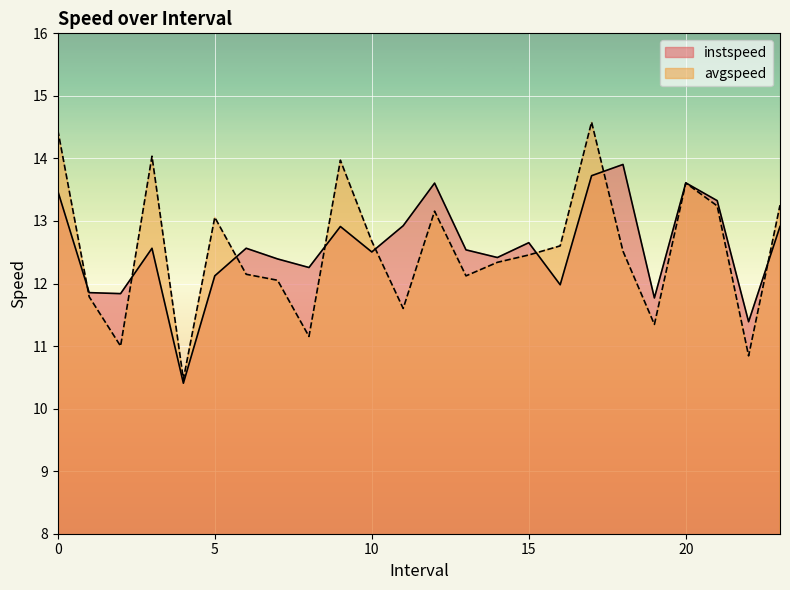

What is the highest value of the instspeed series?

13.9